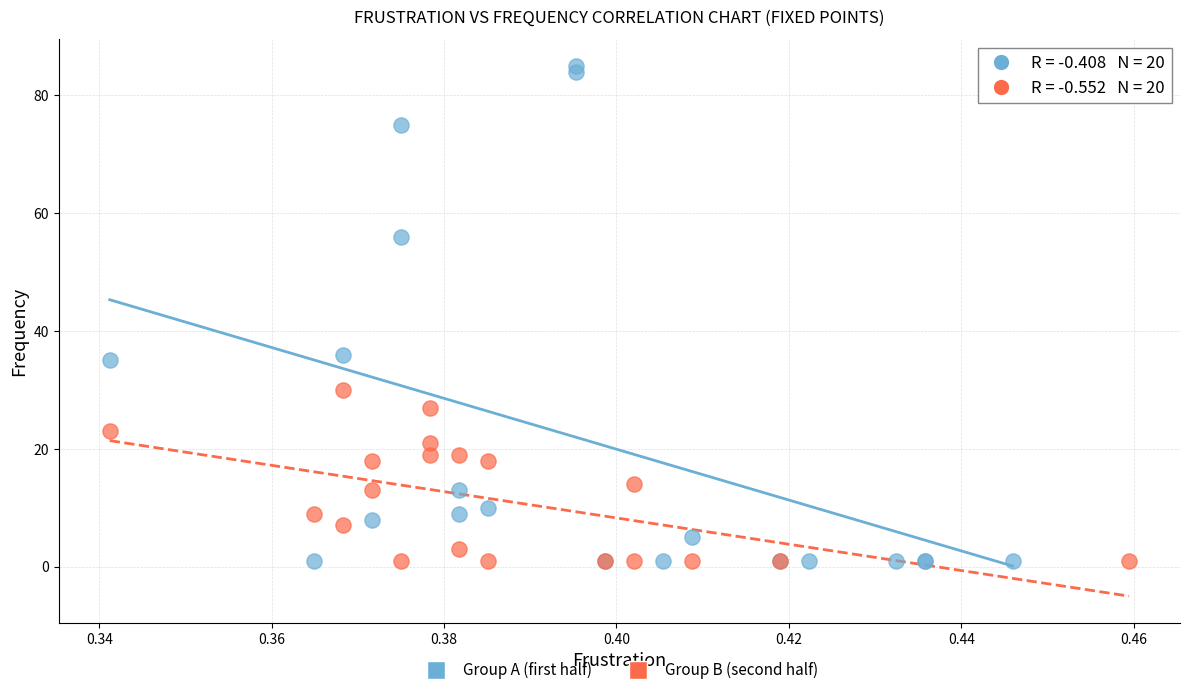

Which series has the largest Y range (max minus min)?

Group A (first half)